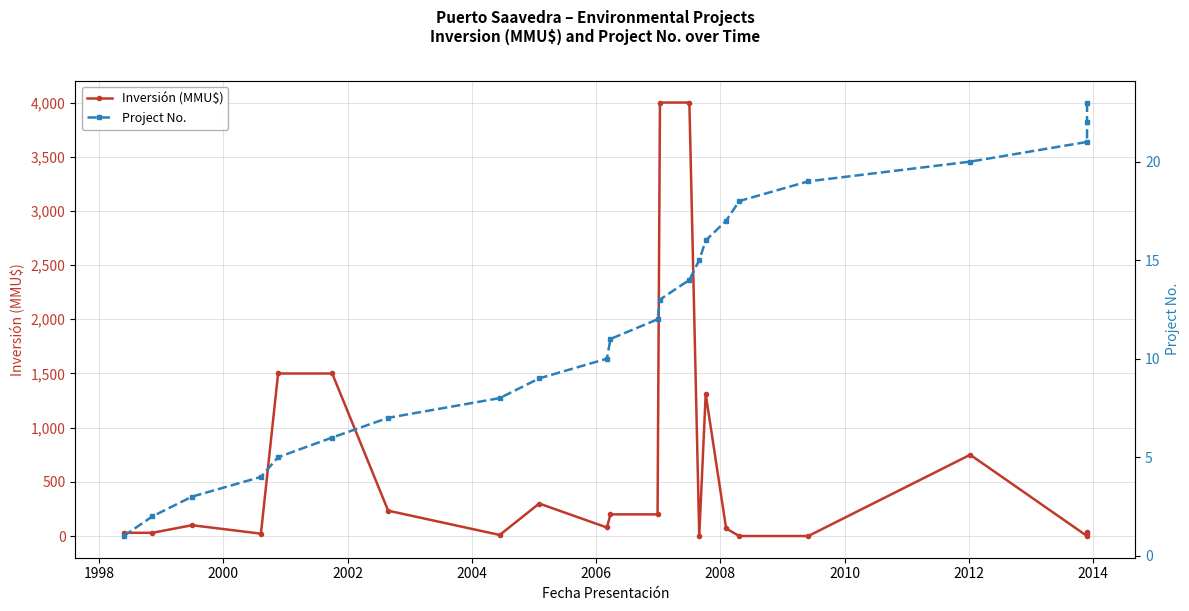

True or false: Project No. has more than 2 interior local peaks.

False